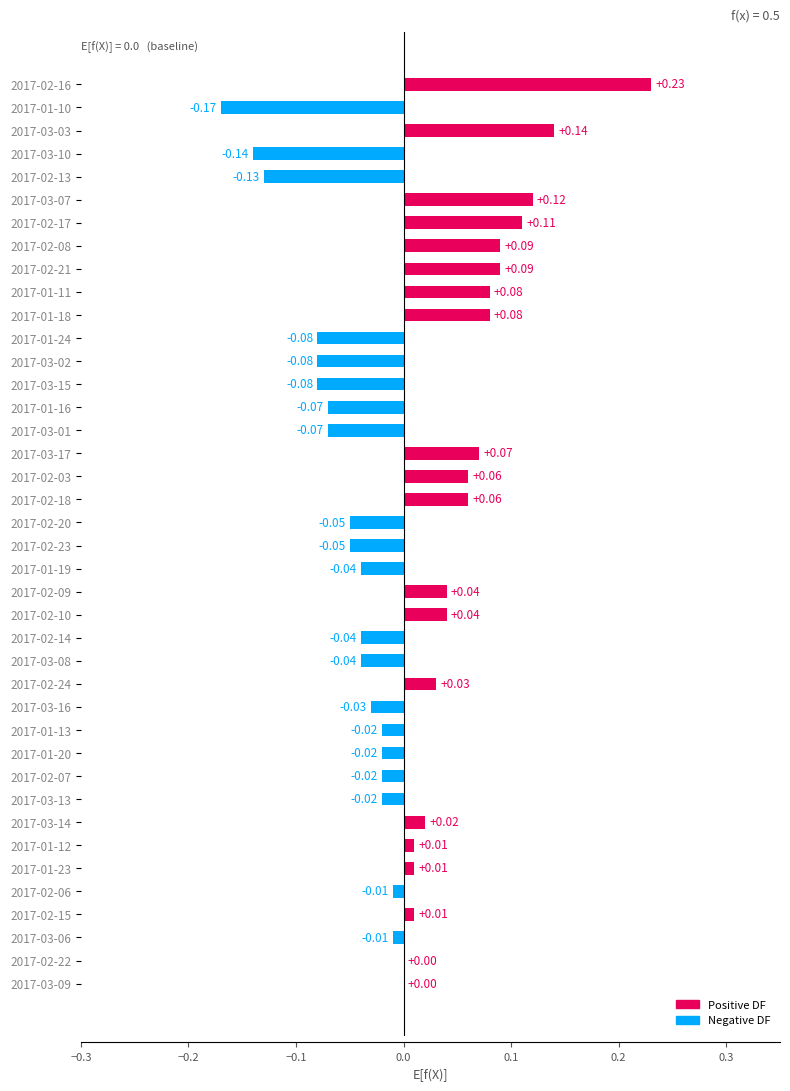

True or false: Positive has a value of 0.0 at 2017-01-11.

False